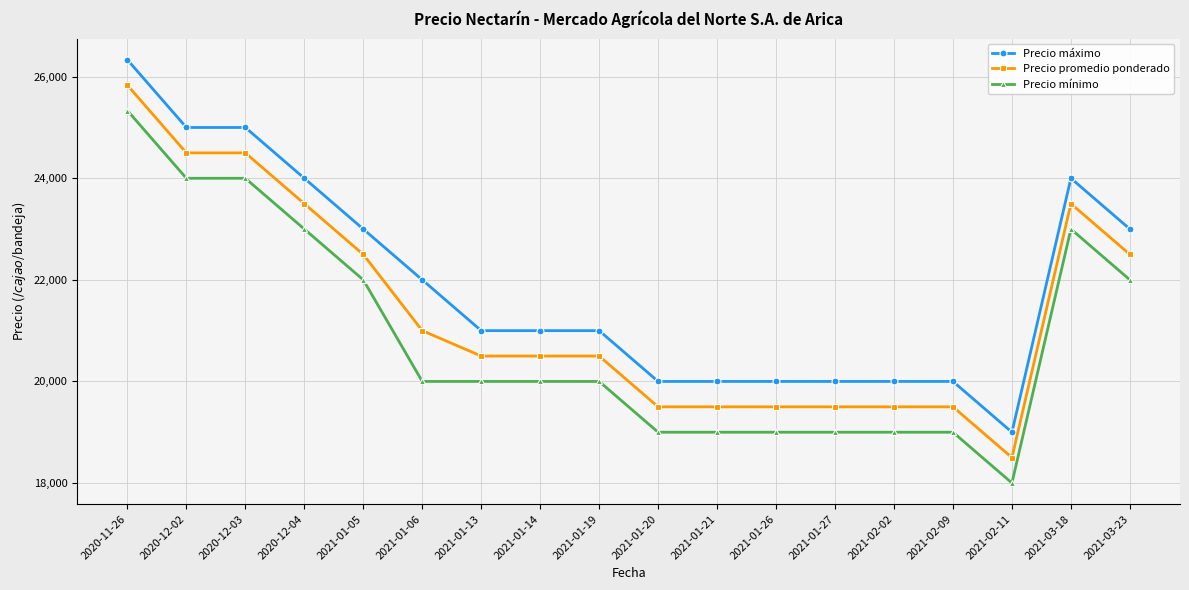

True or false: Precio promedio ponderado has a value of 19500.0 at 2021-01-26.

True